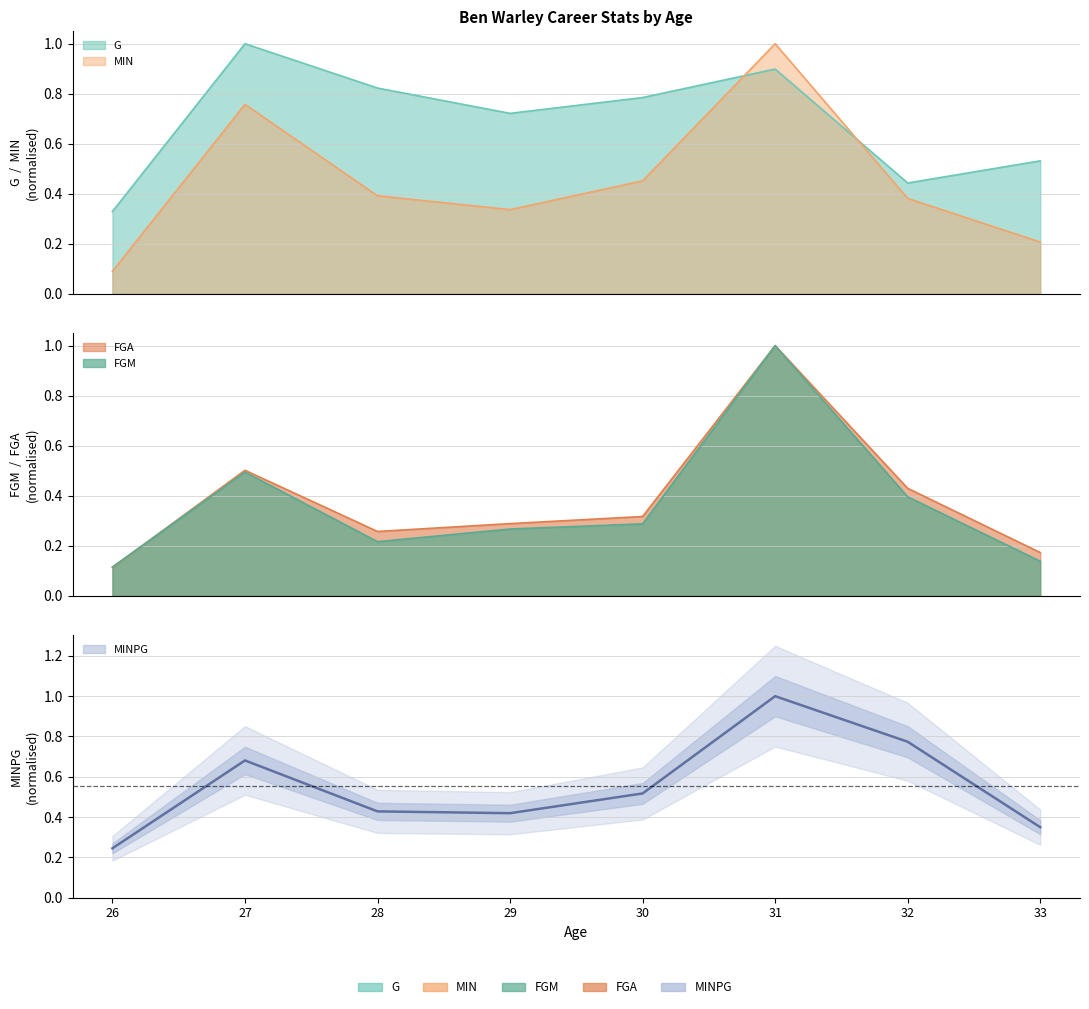

True or false: MINPG and FGA intersect in this chart.

False